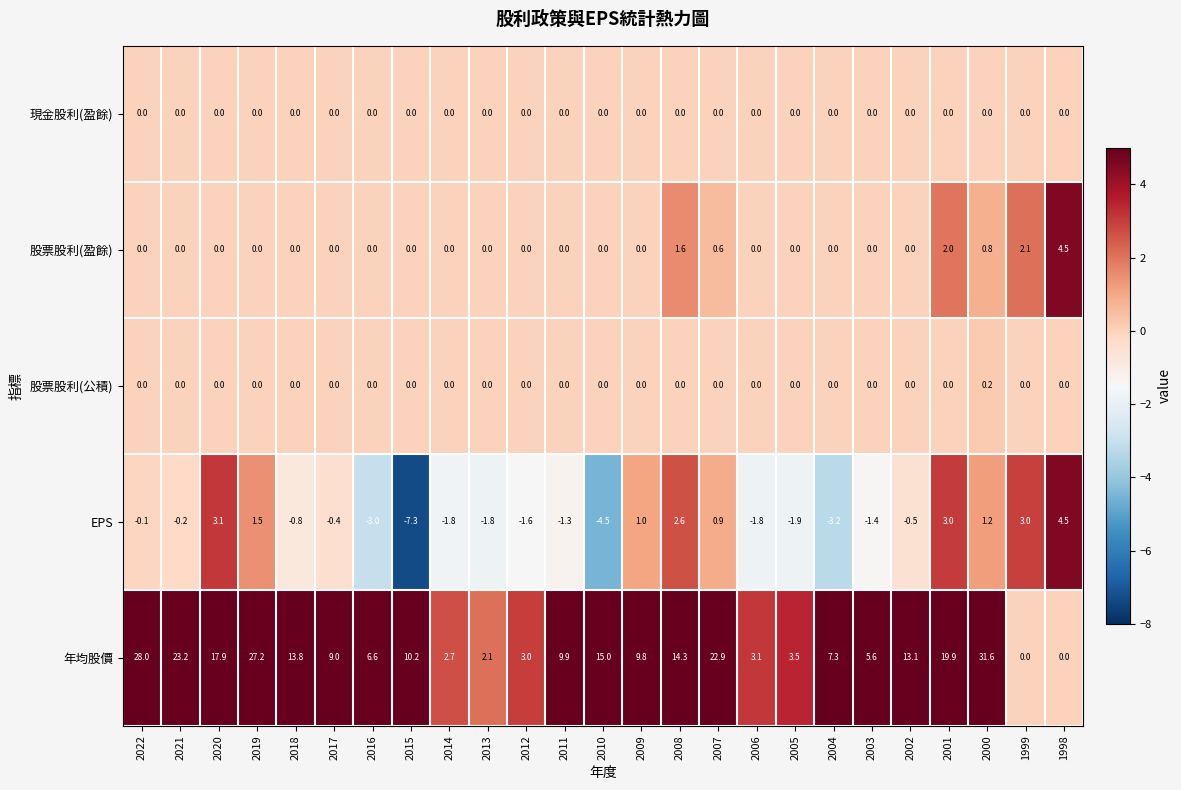

Is it true that EPS equals -3.2 at 2013?

False